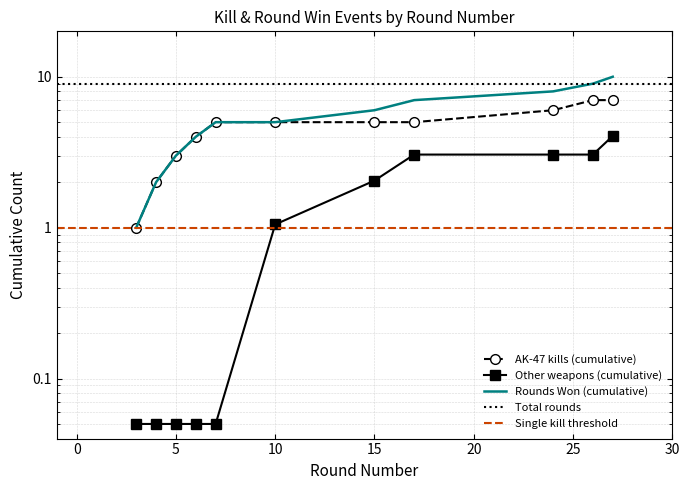

True or false: the data has more than 0 interior local peaks.

False